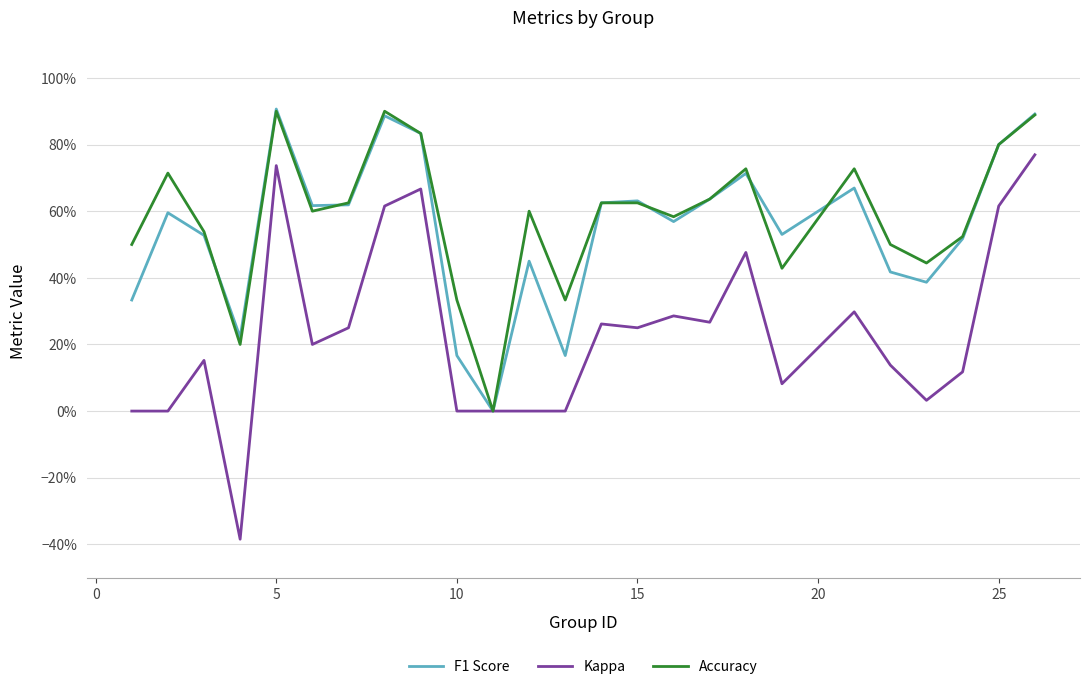

What are all the series names shown in the legend?

F1 Score, Kappa, Accuracy